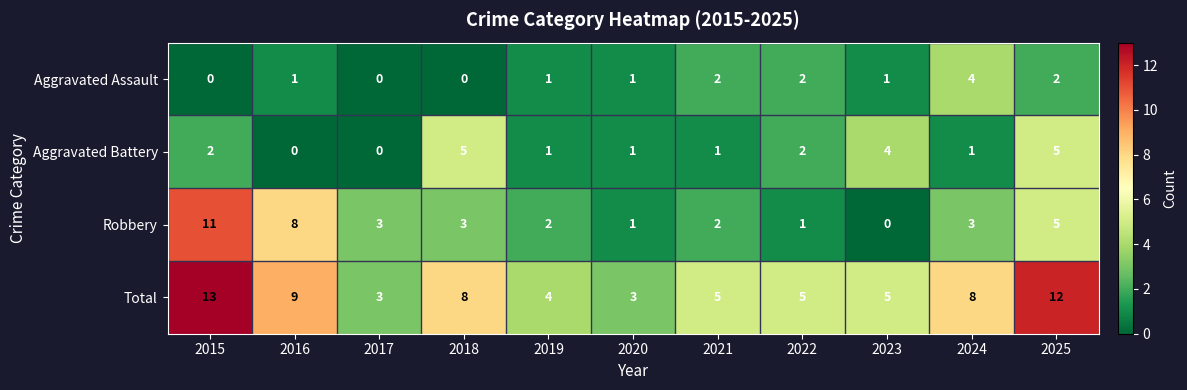

What is the difference between the maximum and minimum values in the Aggravated Battery series?

5